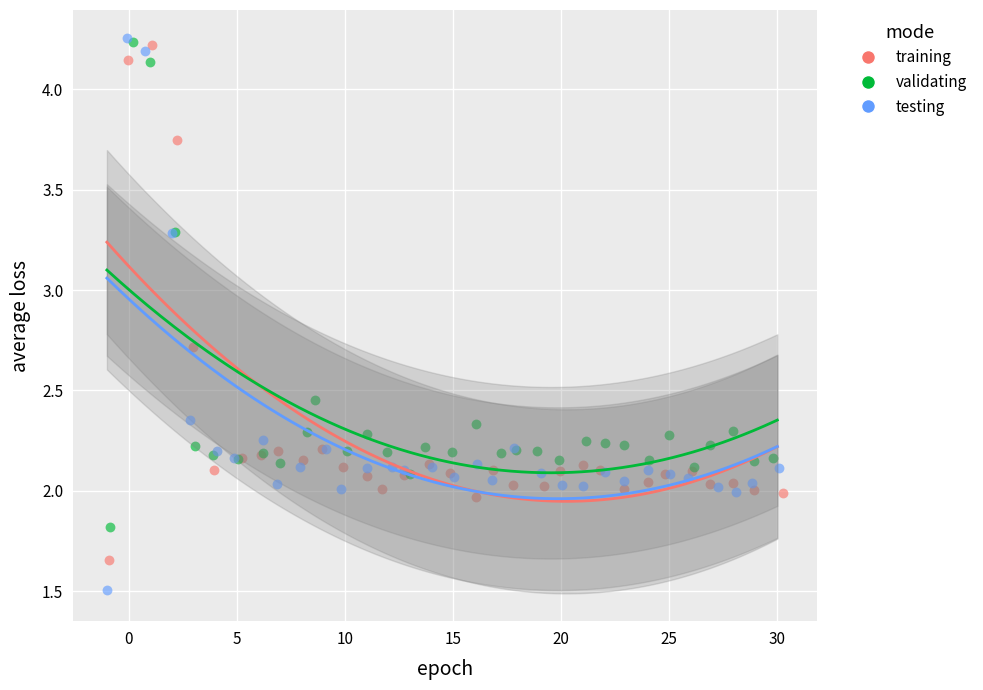

Which series reaches the minimum Y coordinate?

testing